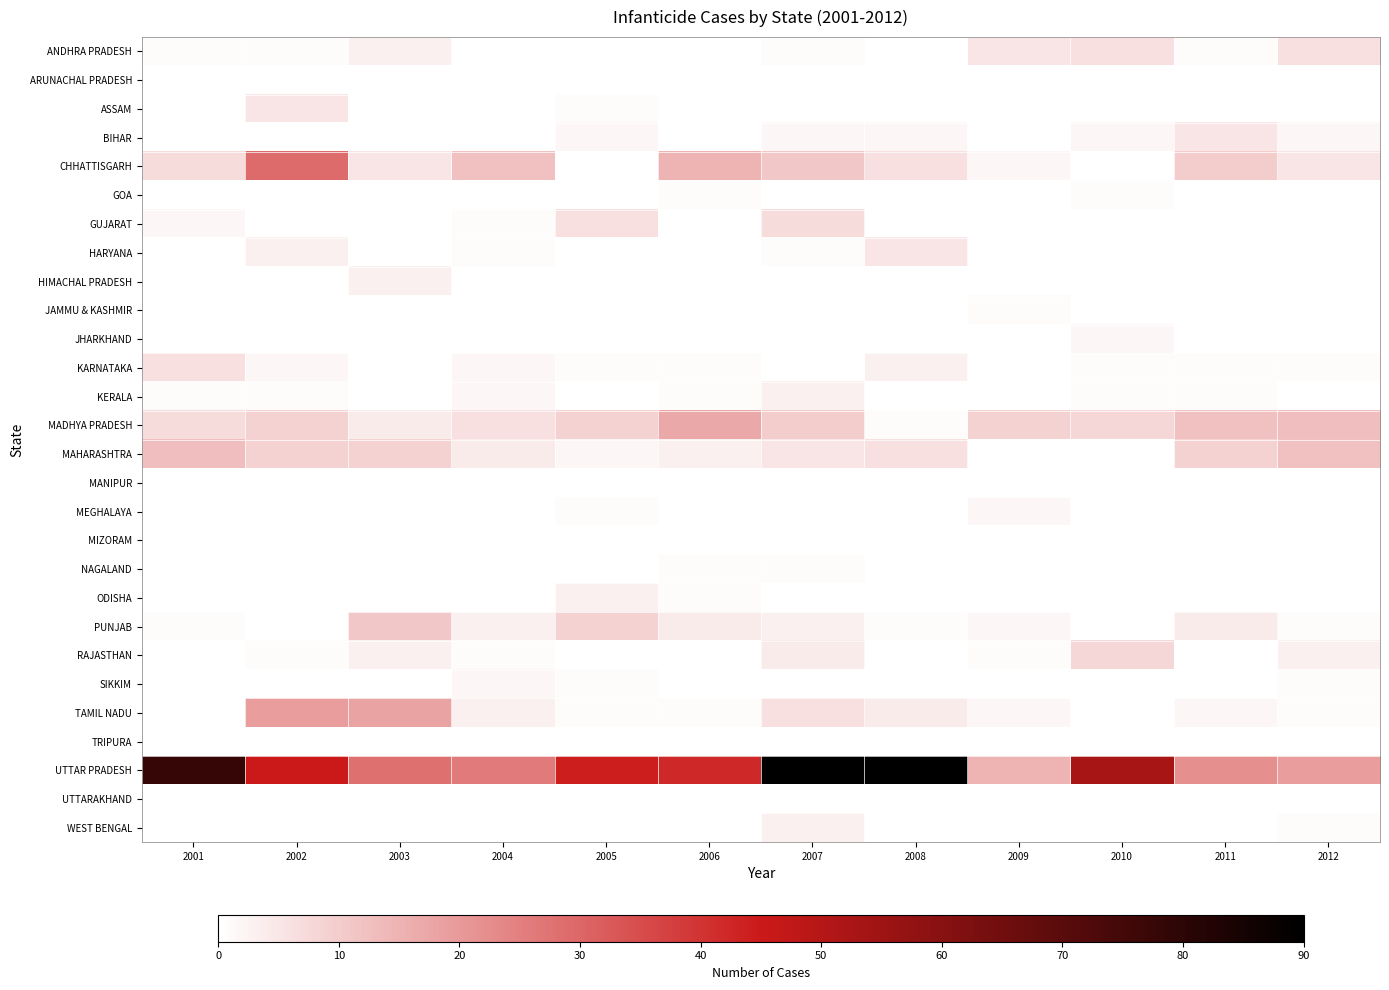

Reading left to right, list all the values displayed in this chart.

ANDHRA PRADESH: 2001=1	2002=1	2003=3	2004=0	2005=0	2006=0	2007=1	2008=0	2009=5	2010=6	2011=1	2012=6
ARUNACHAL PRADESH: 2001=0	2002=0	2003=0	2004=0	2005=0	2006=0	2007=0	2008=0	2009=0	2010=0	2011=0	2012=0
ASSAM: 2001=0	2002=5	2003=0	2004=0	2005=1	2006=0	2007=0	2008=0	2009=0	2010=0	2011=0	2012=0
BIHAR: 2001=0	2002=0	2003=0	2004=0	2005=2	2006=0	2007=2	2008=2	2009=0	2010=2	2011=5	2012=2
CHHATTISGARH: 2001=7	2002=29	2003=5	2004=12	2005=0	2006=15	2007=11	2008=6	2009=2	2010=0	2011=10	2012=5
GOA: 2001=0	2002=0	2003=0	2004=0	2005=0	2006=1	2007=0	2008=0	2009=0	2010=1	2011=0	2012=0
GUJARAT: 2001=2	2002=0	2003=0	2004=1	2005=6	2006=0	2007=7	2008=0	2009=0	2010=0	2011=0	2012=0
HARYANA: 2001=0	2002=3	2003=0	2004=1	2005=0	2006=0	2007=1	2008=5	2009=0	2010=0	2011=0	2012=0
HIMACHAL PRADESH: 2001=0	2002=0	2003=3	2004=0	2005=0	2006=0	2007=0	2008=0	2009=0	2010=0	2011=0	2012=0
JAMMU & KASHMIR: 2001=0	2002=0	2003=0	2004=0	2005=0	2006=0	2007=0	2008=0	2009=1	2010=0	2011=0	2012=0
JHARKHAND: 2001=0	2002=0	2003=0	2004=0	2005=0	2006=0	2007=0	2008=0	2009=0	2010=2	2011=0	2012=0
KARNATAKA: 2001=6	2002=2	2003=0	2004=2	2005=1	2006=1	2007=0	2008=3	2009=0	2010=1	2011=1	2012=1
KERALA: 2001=1	2002=1	2003=0	2004=2	2005=0	2006=1	2007=3	2008=0	2009=0	2010=1	2011=1	2012=0
MADHYA PRADESH: 2001=7	2002=9	2003=4	2004=6	2005=9	2006=17	2007=10	2008=1	2009=9	2010=8	2011=12	2012=13
MAHARASHTRA: 2001=13	2002=9	2003=9	2004=4	2005=2	2006=3	2007=5	2008=6	2009=0	2010=0	2011=9	2012=12
MANIPUR: 2001=0	2002=0	2003=0	2004=0	2005=0	2006=0	2007=0	2008=0	2009=0	2010=0	2011=0	2012=0
MEGHALAYA: 2001=0	2002=0	2003=0	2004=0	2005=1	2006=0	2007=0	2008=0	2009=2	2010=0	2011=0	2012=0
MIZORAM: 2001=0	2002=0	2003=0	2004=0	2005=0	2006=0	2007=0	2008=0	2009=0	2010=0	2011=0	2012=0
NAGALAND: 2001=0	2002=0	2003=0	2004=0	2005=0	2006=1	2007=1	2008=0	2009=0	2010=0	2011=0	2012=0
ODISHA: 2001=0	2002=0	2003=0	2004=0	2005=3	2006=1	2007=0	2008=0	2009=0	2010=0	2011=0	2012=0
PUNJAB: 2001=1	2002=0	2003=11	2004=3	2005=9	2006=4	2007=3	2008=1	2009=2	2010=0	2011=4	2012=1
RAJASTHAN: 2001=0	2002=1	2003=3	2004=1	2005=0	2006=0	2007=4	2008=0	2009=1	2010=8	2011=0	2012=3
SIKKIM: 2001=0	2002=0	2003=0	2004=2	2005=1	2006=0	2007=0	2008=0	2009=0	2010=0	2011=0	2012=1
TAMIL NADU: 2001=0	2002=19	2003=18	2004=3	2005=1	2006=1	2007=6	2008=4	2009=2	2010=0	2011=2	2012=1
TRIPURA: 2001=0	2002=0	2003=0	2004=0	2005=0	2006=0	2007=0	2008=0	2009=0	2010=0	2011=0	2012=0
UTTAR PRADESH: 2001=78	2002=45	2003=28	2004=26	2005=44	2006=42	2007=90	2008=90	2009=15	2010=53	2011=22	2012=19
UTTARAKHAND: 2001=0	2002=0	2003=0	2004=0	2005=0	2006=0	2007=0	2008=0	2009=0	2010=0	2011=0	2012=0
WEST BENGAL: 2001=0	2002=0	2003=0	2004=0	2005=0	2006=0	2007=3	2008=0	2009=0	2010=0	2011=0	2012=1